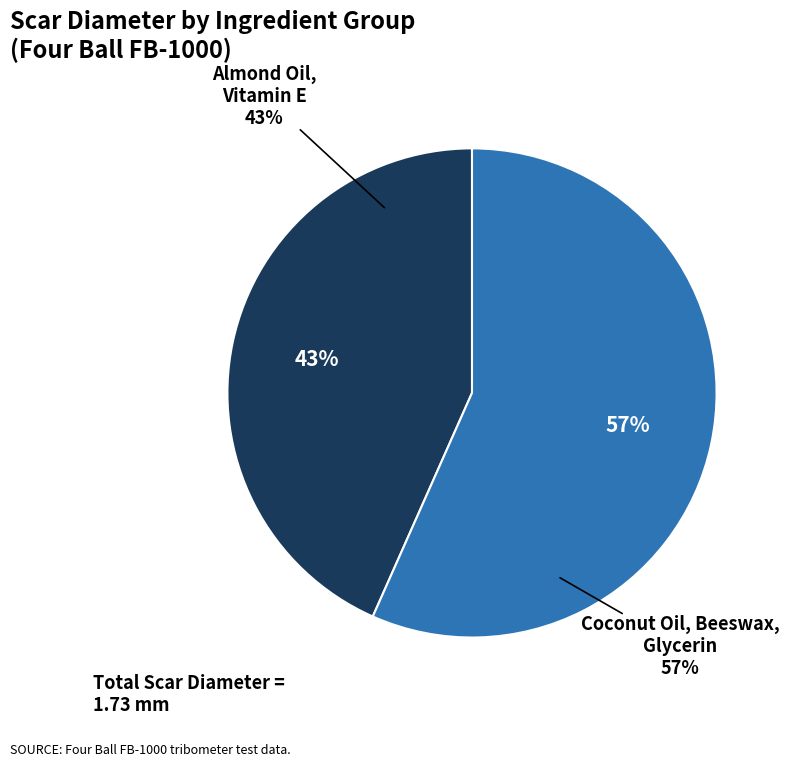

Is there a majority slice in this chart?

Yes